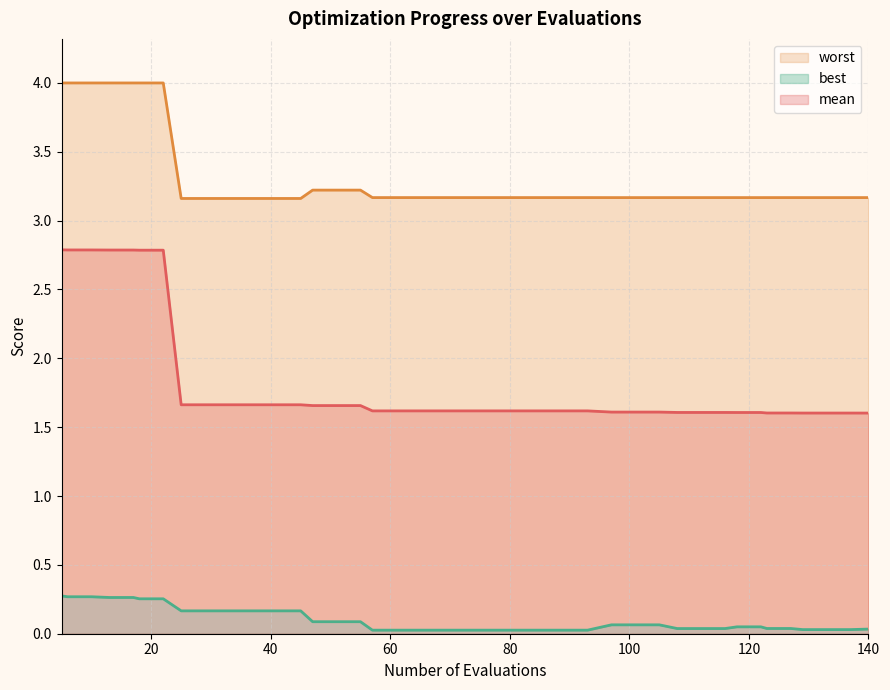

True or false: best and mean cross at least once.

False